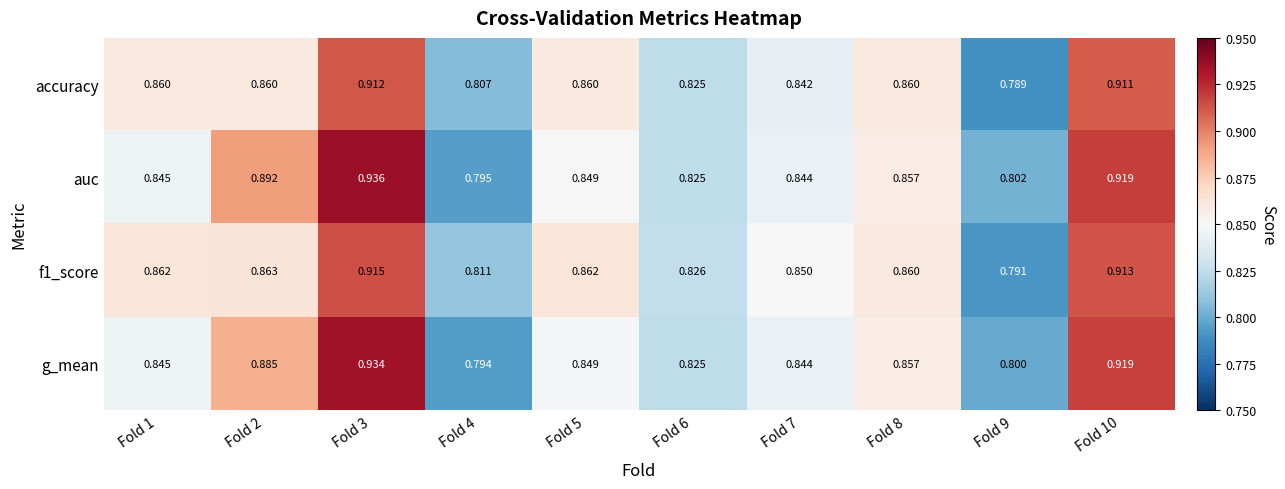

Which series changed the most between Fold 4 and Fold 5?

g_mean